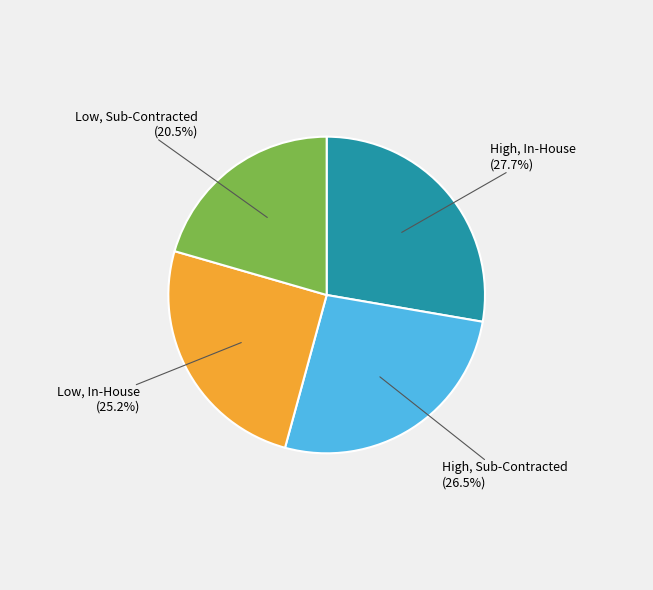

Is there a majority slice in this chart?

No